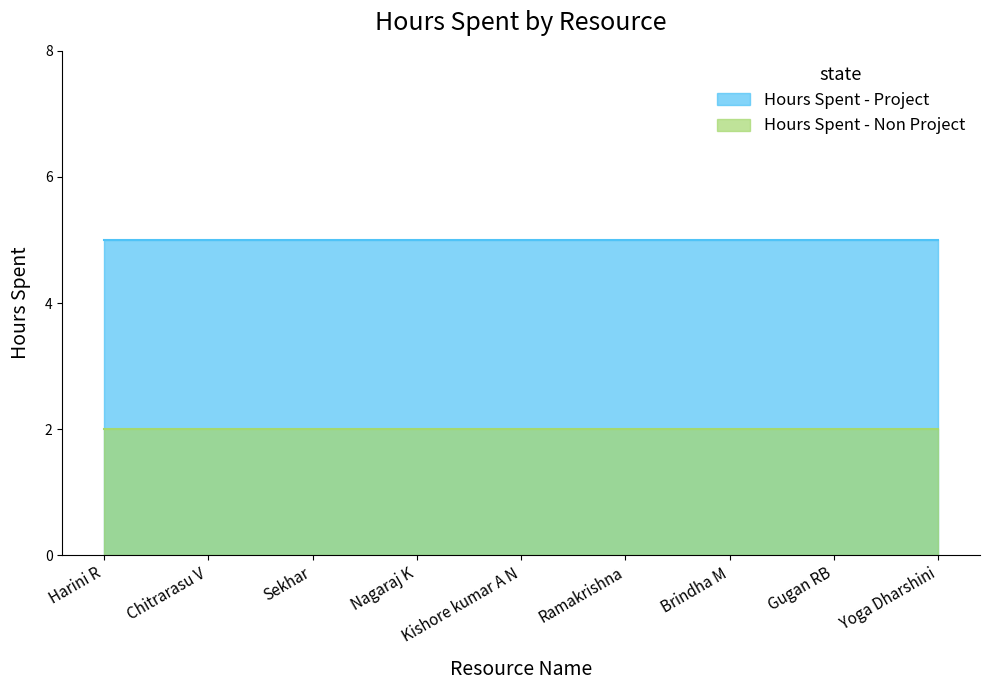

Rank the series at Brindha M from lowest to highest value.

Hours Spent - Non Project, Hours Spent - Project